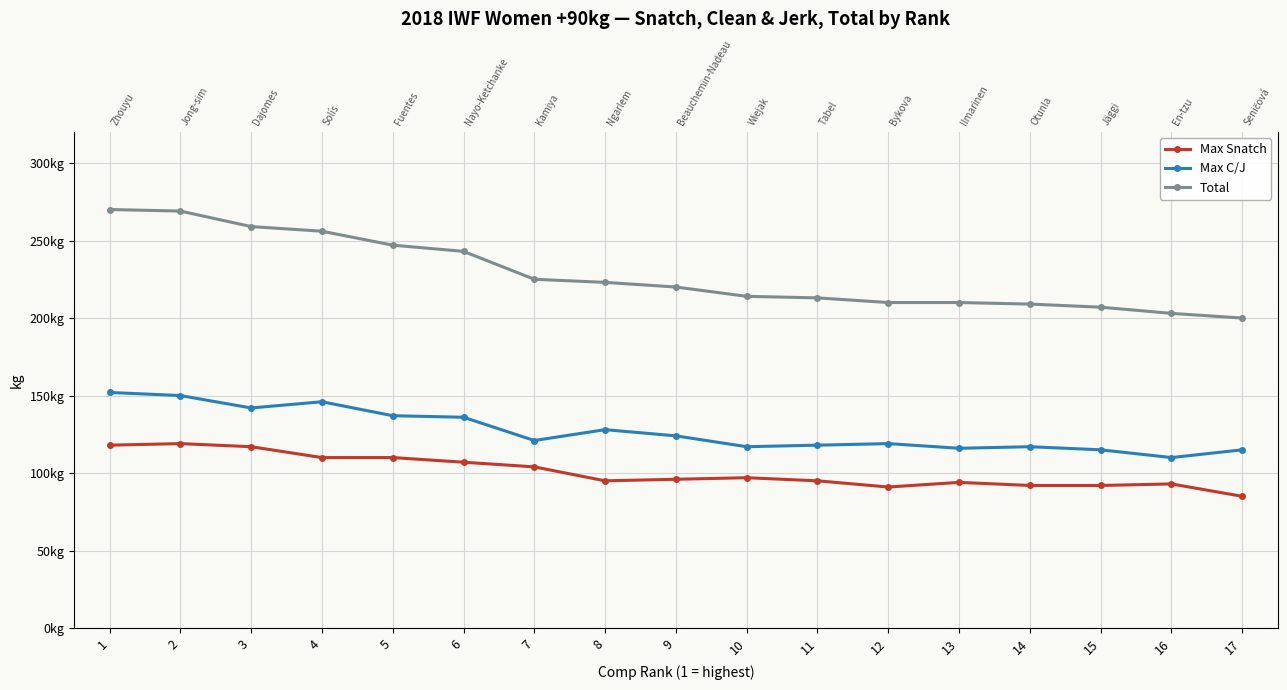

At which label does Max Snatch reach its peak?

2